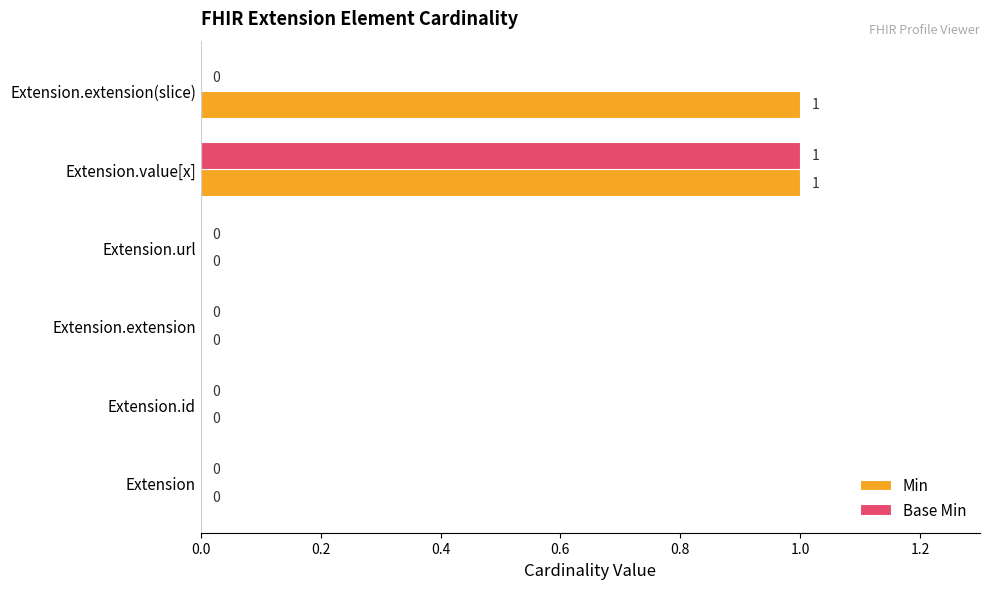

At which category is the sum across all series the highest?

Extension.value[x]